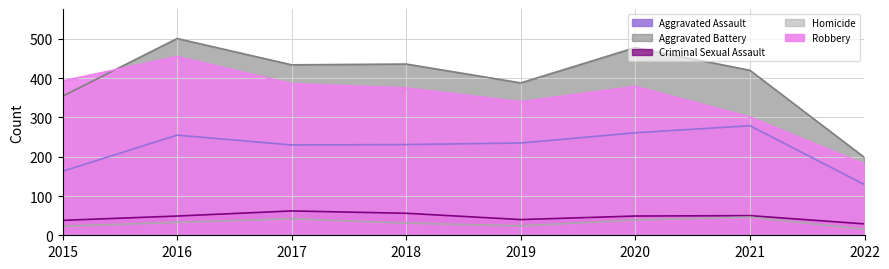

What is the approximate value of Aggravated Assault at 2019?

235